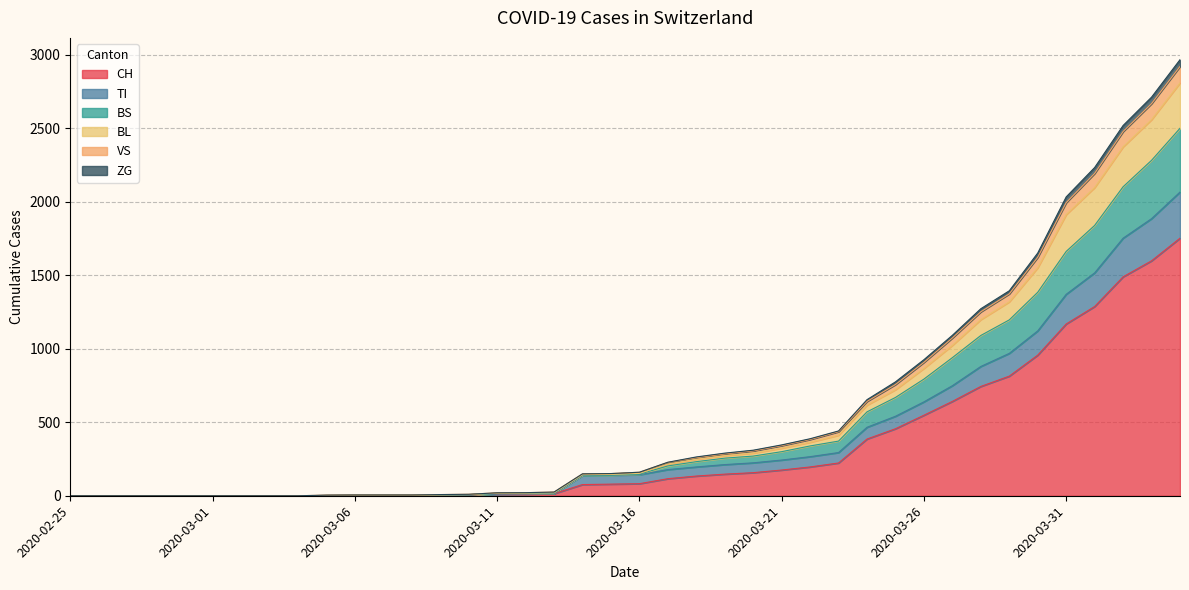

True or false: VS and BL intersect in this chart.

False